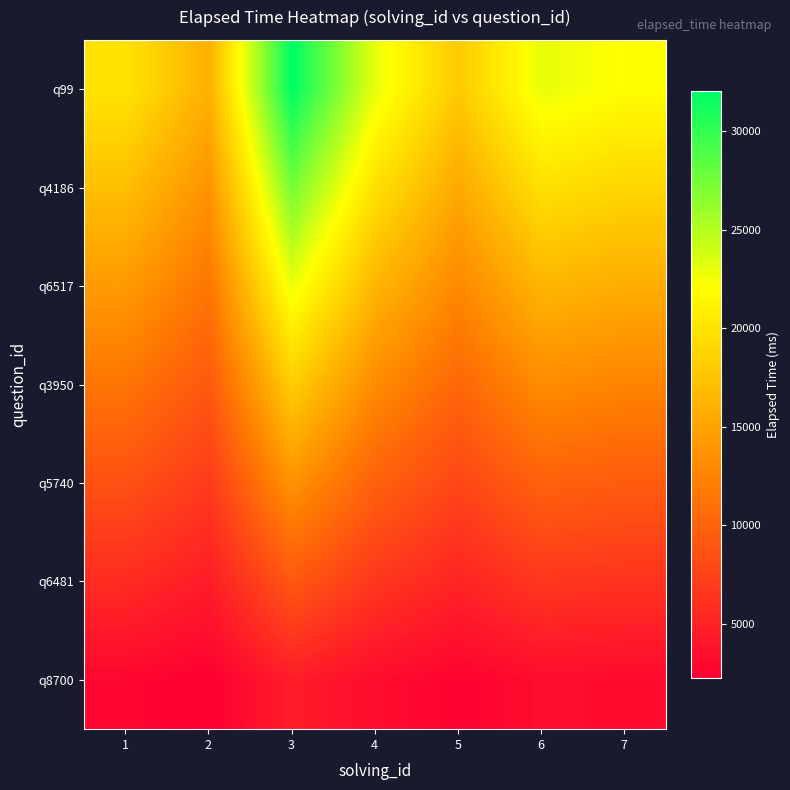

At which category does the chart reach its minimum across all series?

2